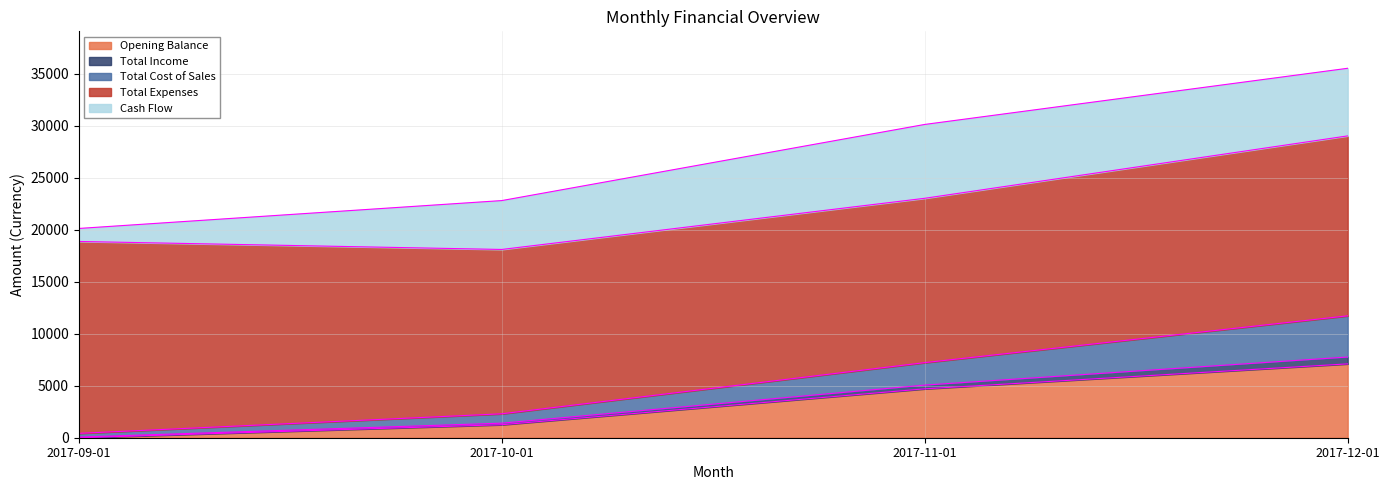

Which category has the highest value in the Opening Balance series?

2017-12-01